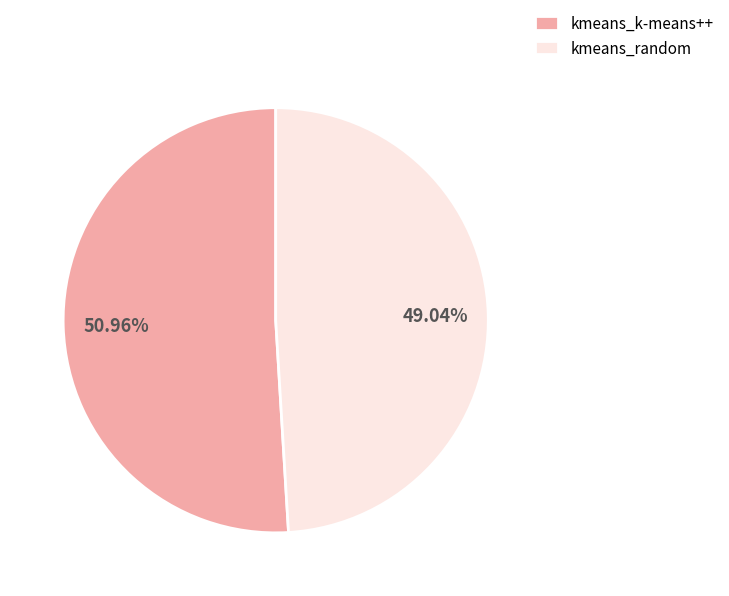

Count the number of slices in the pie.

2